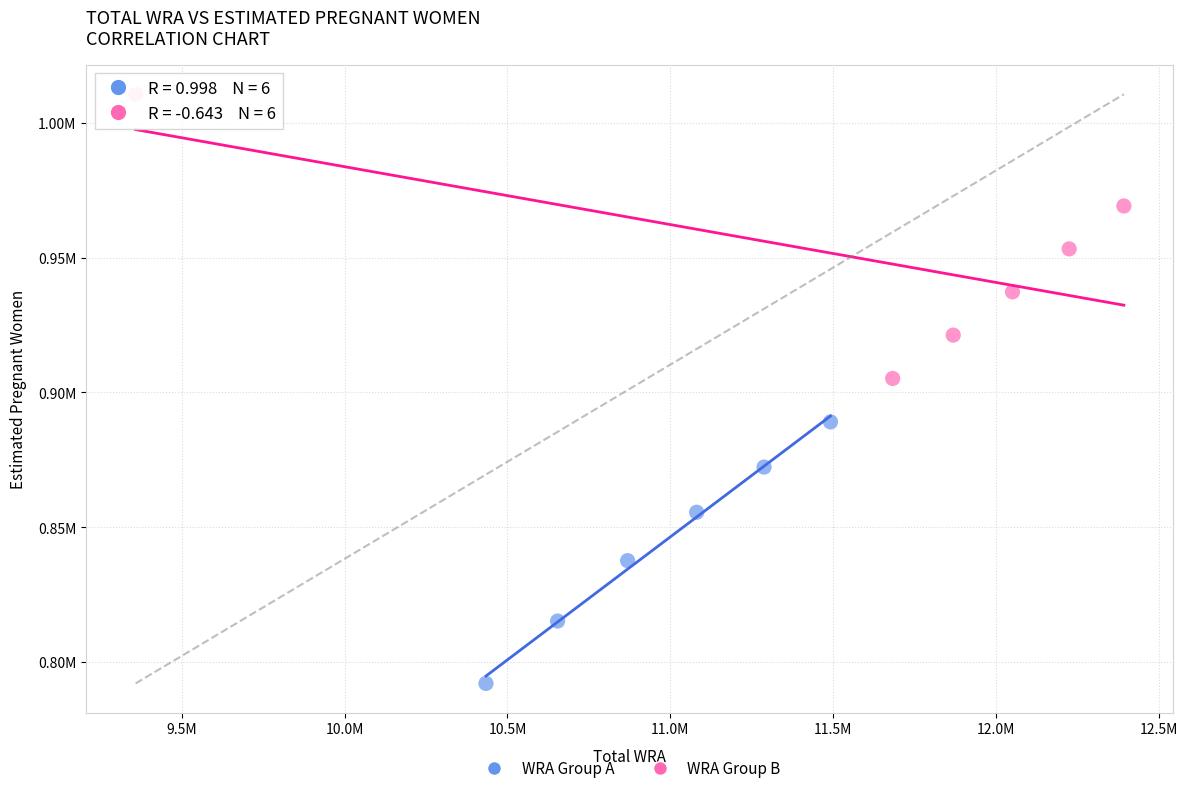

Which series has the widest spread of Y values?

WRA Group B